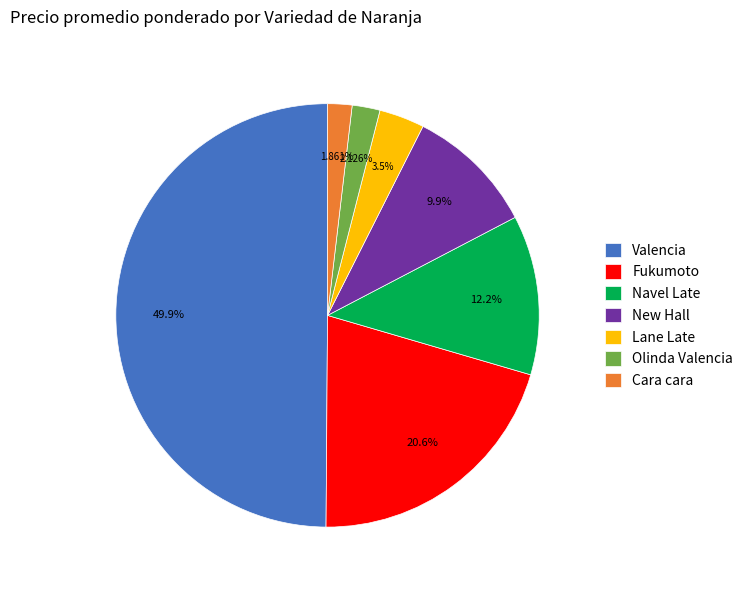

To the nearest percent, what is the difference between the largest and smallest slice percentages?

48%